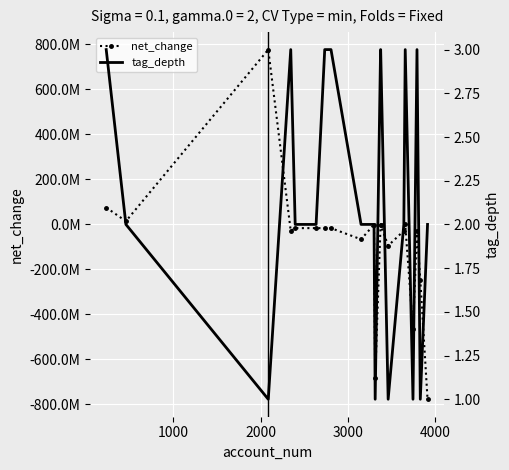

What is the minimum value for net_change?

-777210000